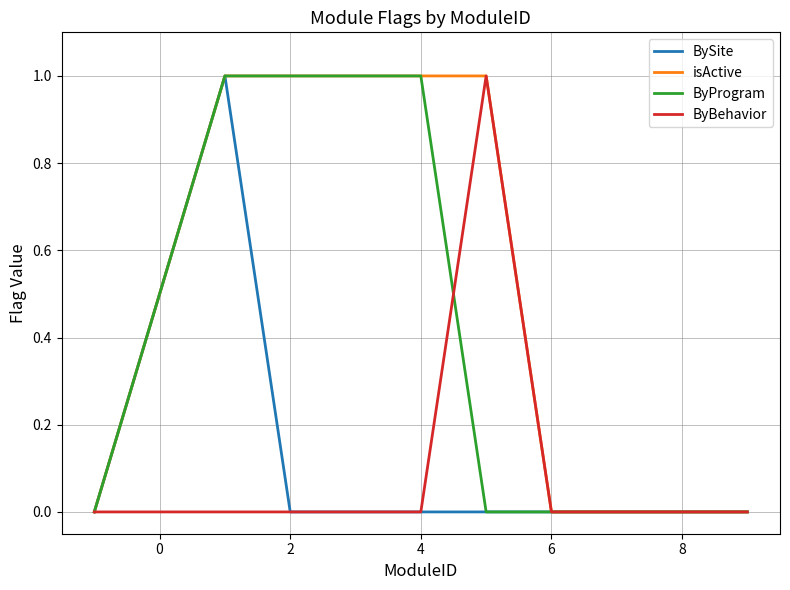

Which series has the largest total across all categories?

isActive